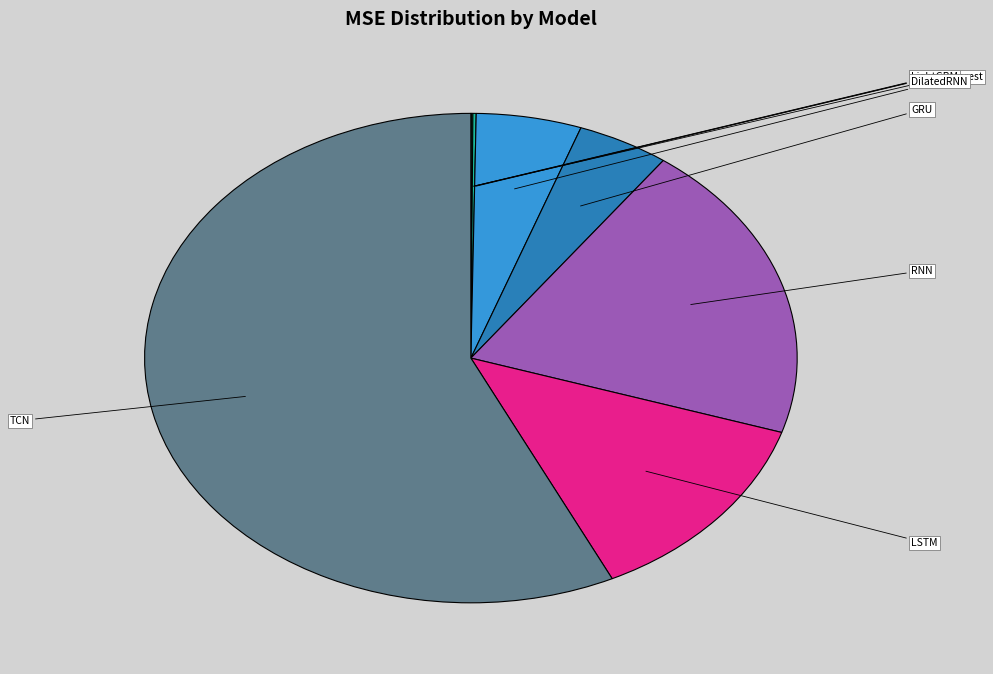

Is there a majority slice in this chart?

Yes